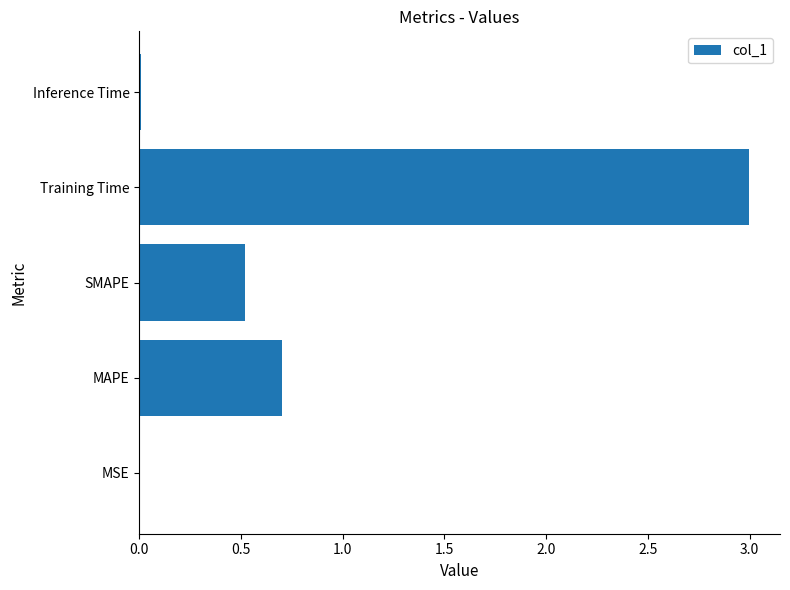

What is the change in value from MAPE to Training Time?

+2.3